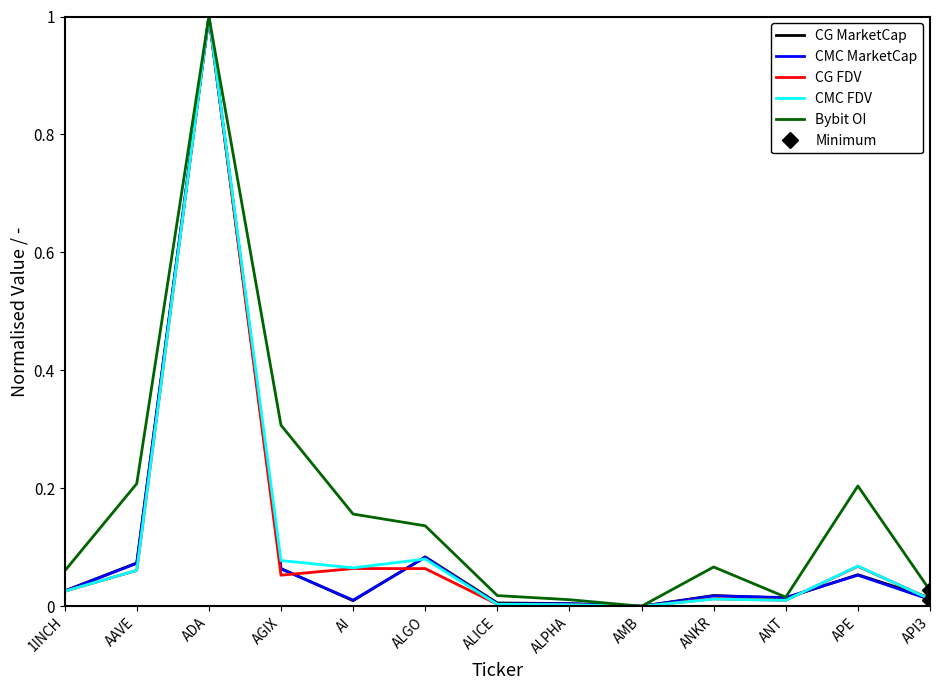

True or false: CG FDV and Bybit OI intersect in this chart.

False